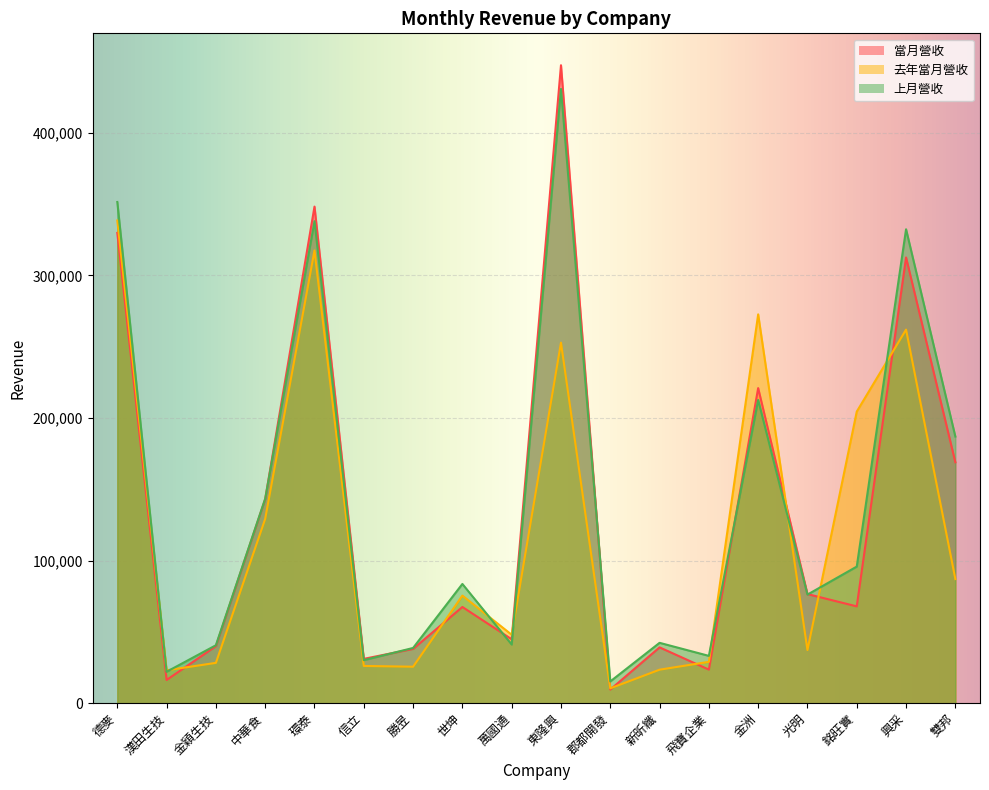

What is the highest value of the 上月營收 series?

430881